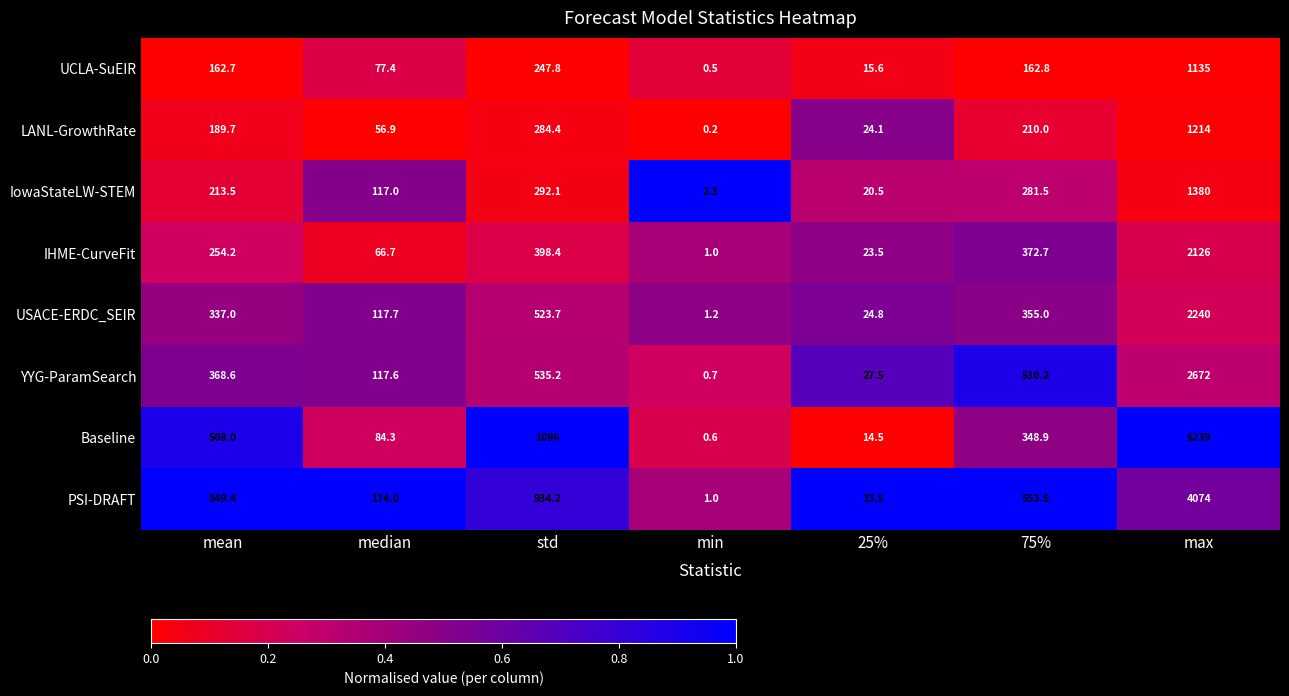

What is the difference between the IowaStateLW-STEM values at 75% and max?

1098.5